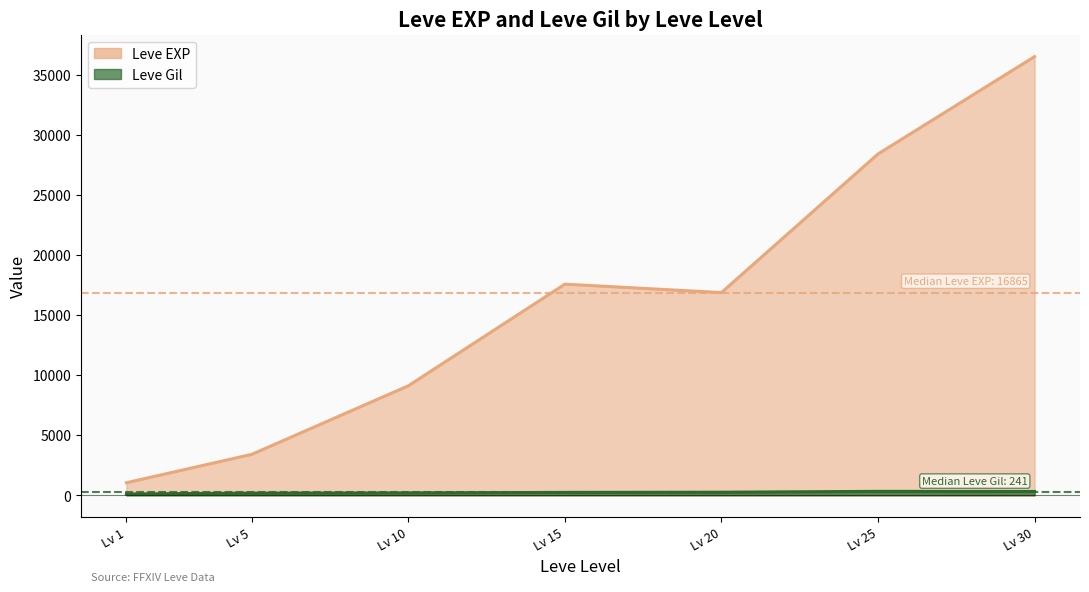

Which has a higher value, 20 or 15?

15